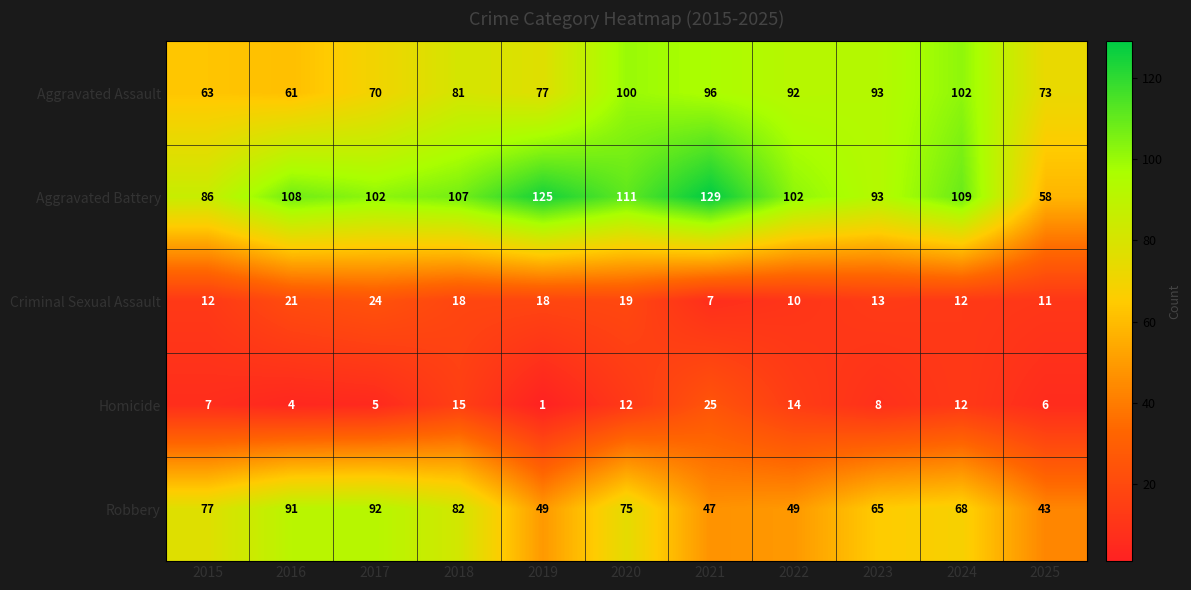

At which category does the chart reach its peak across all series?

2021